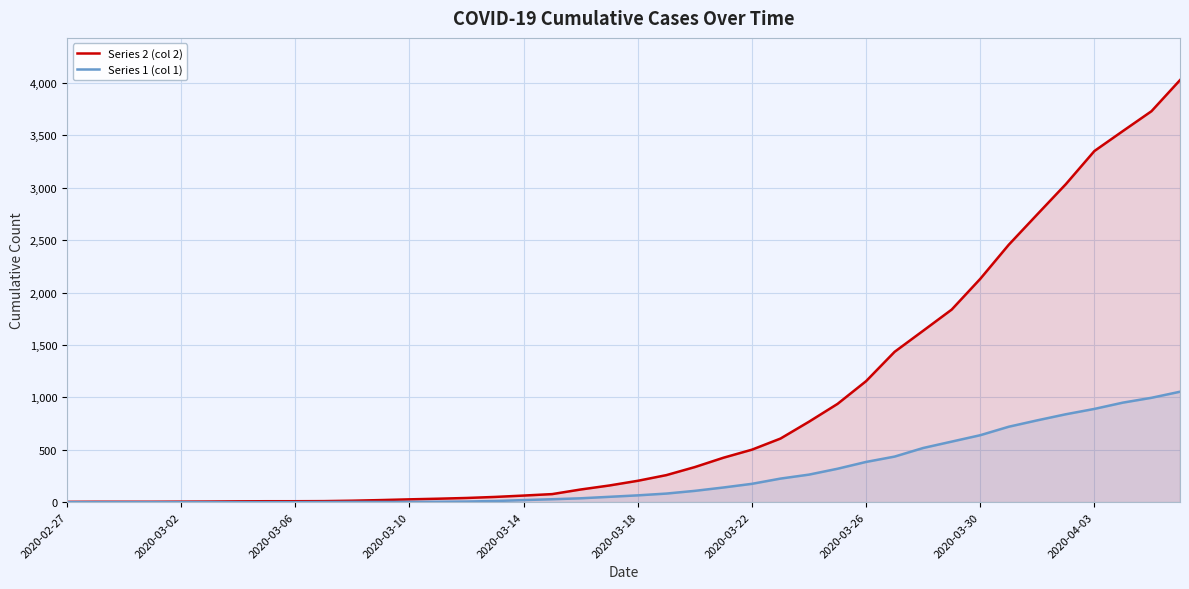

List the series in order of their overall mean, highest first.

Series 2 (col 2), Series 1 (col 1)